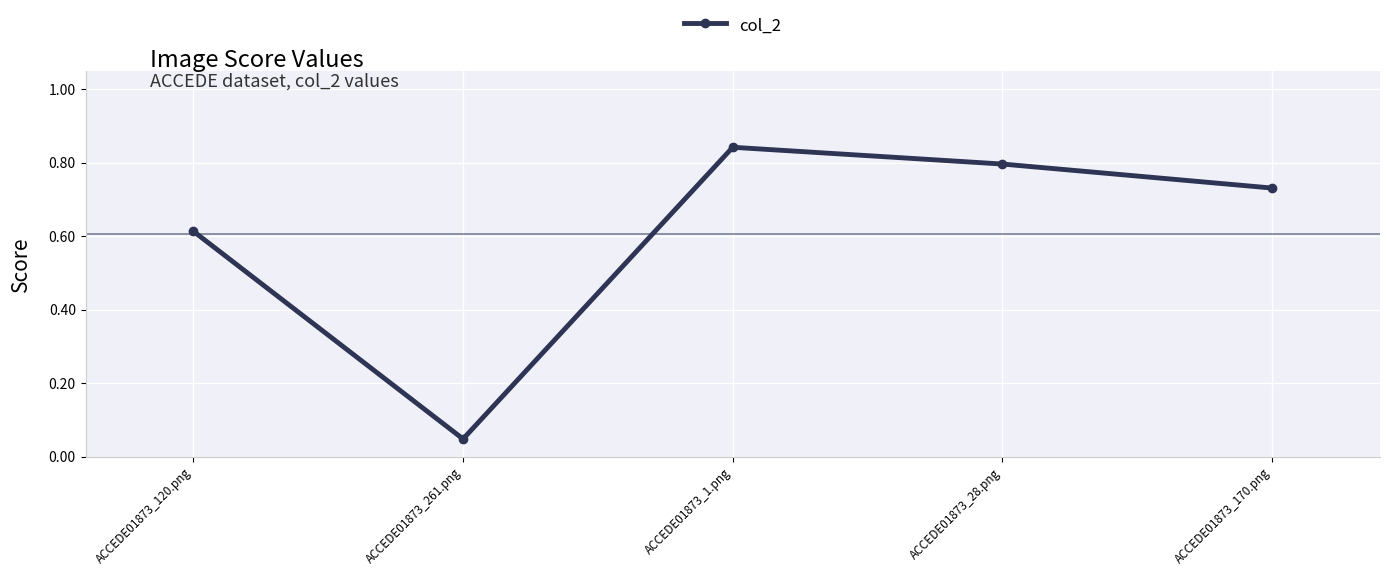

What is the sum of all values?

3.0